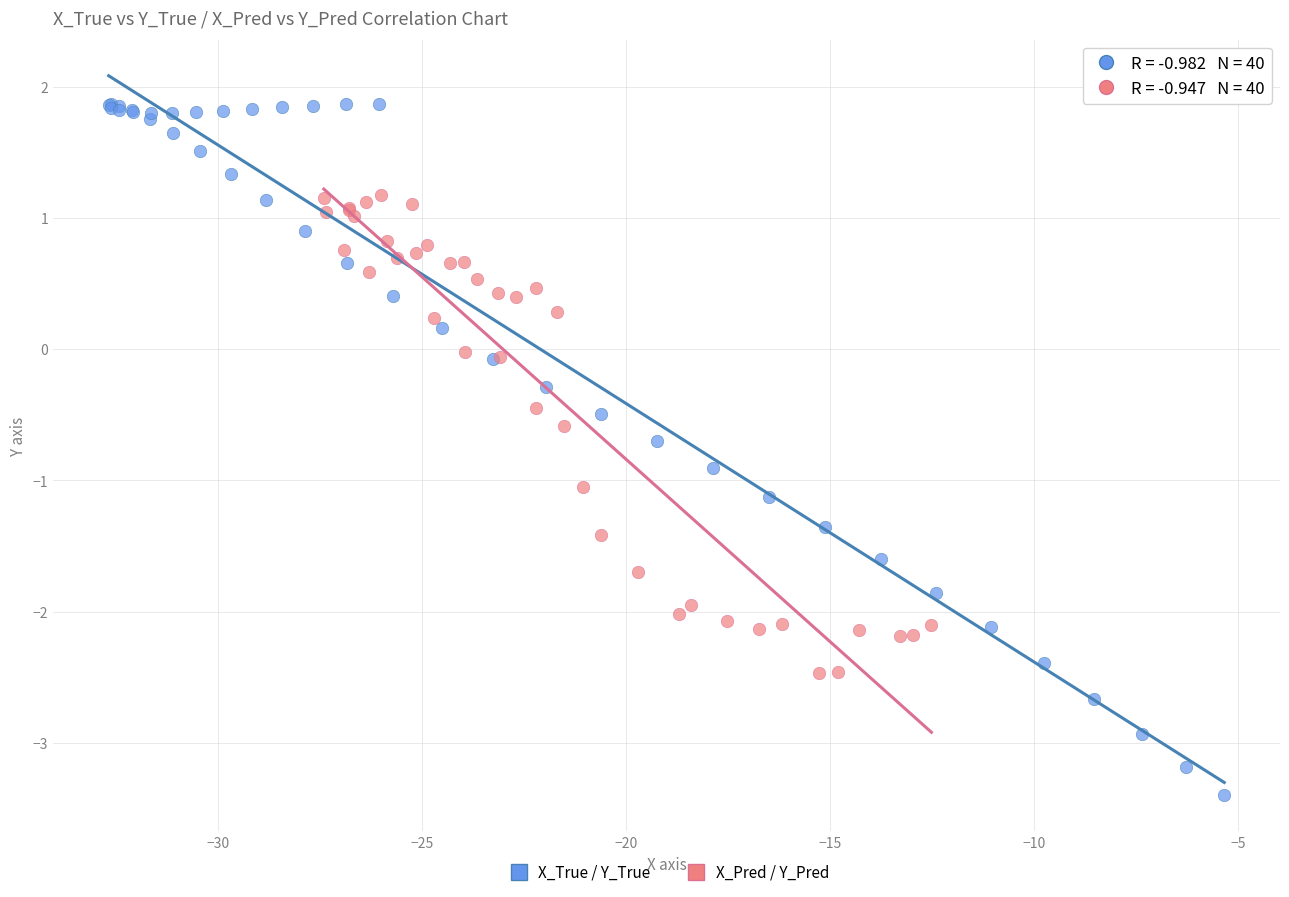

Which series has the widest spread of Y values?

X_True / Y_True